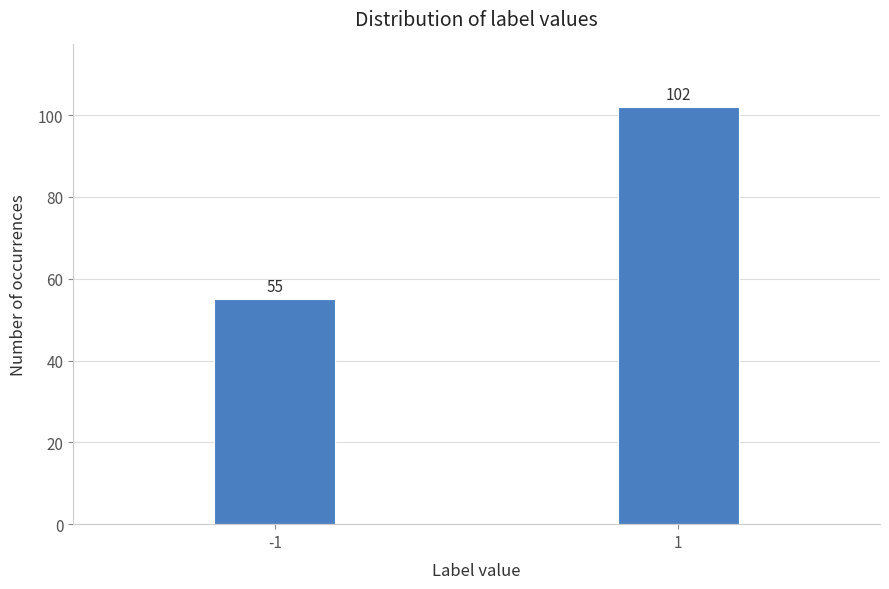

Reading right to left, transcribe all the data shown in this chart.

1=102	-1=55